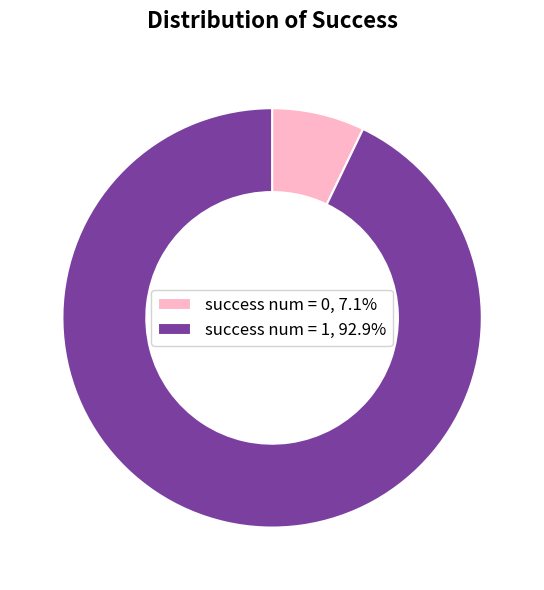

Combined, do success num = 0, 7.1% and success num = 1, 92.9% account for over 50%?

Yes